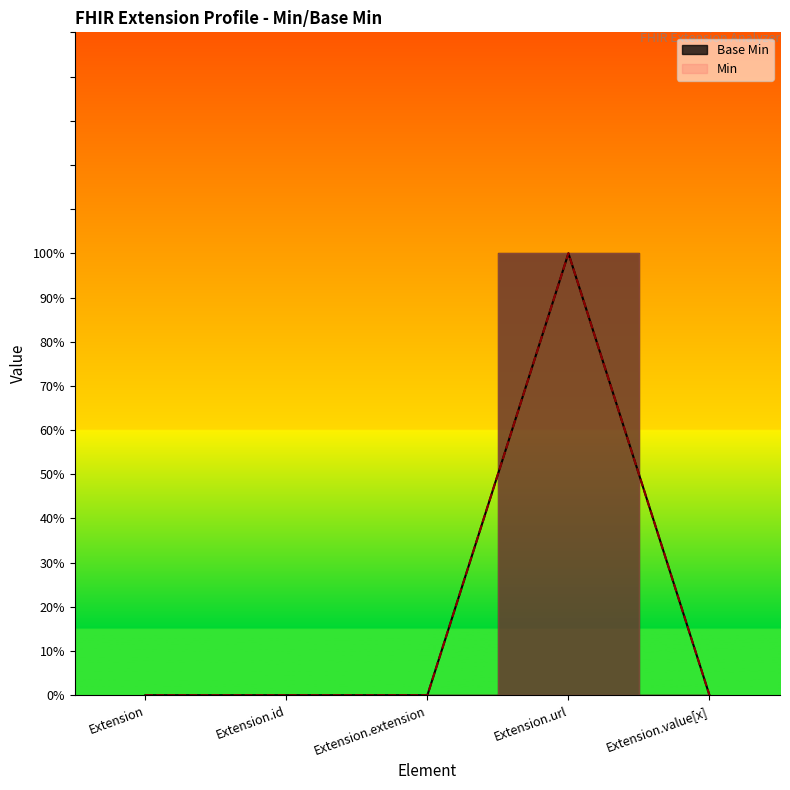

Rank the categories by value from lowest to highest.

Extension, Extension.id, Extension.extension, Extension.value[x], Extension.url